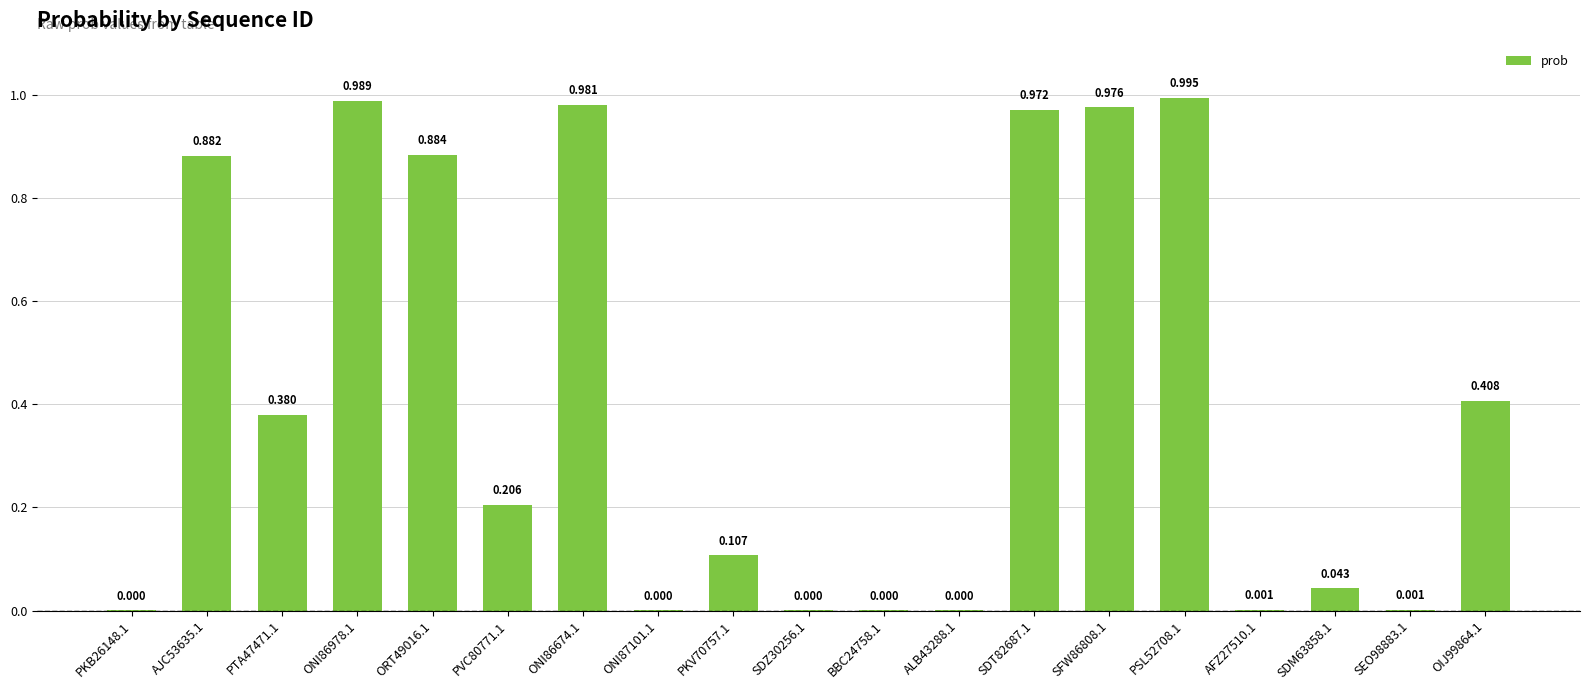

At which category does the chart reach its peak across all series?

PSL52708.1